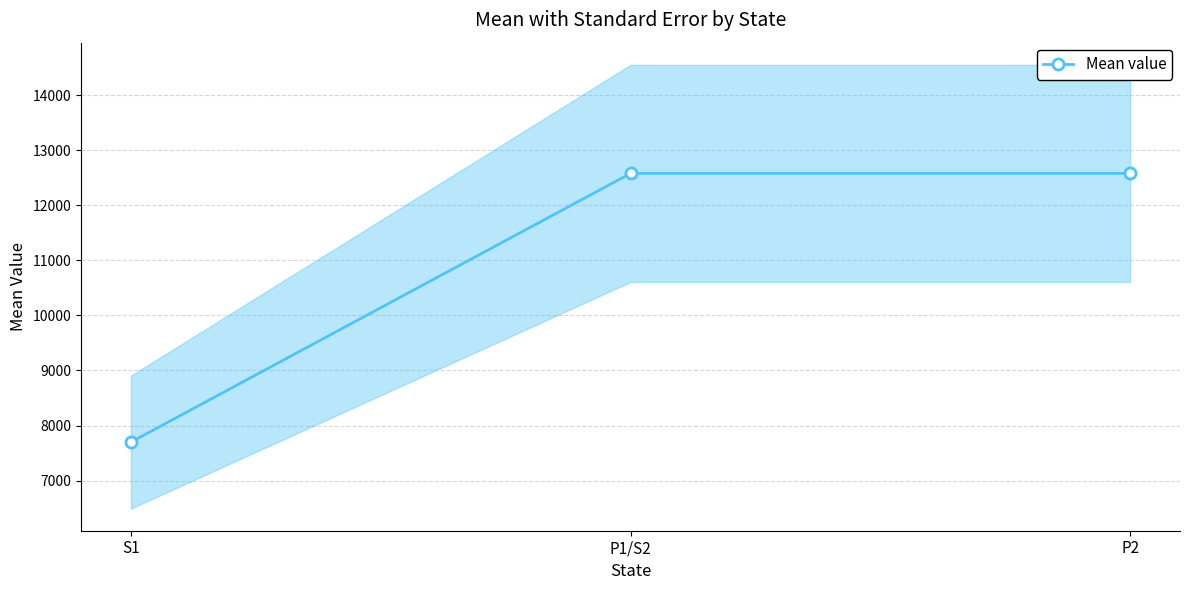

Is it true that the value at P1/S2 is 12577?

True